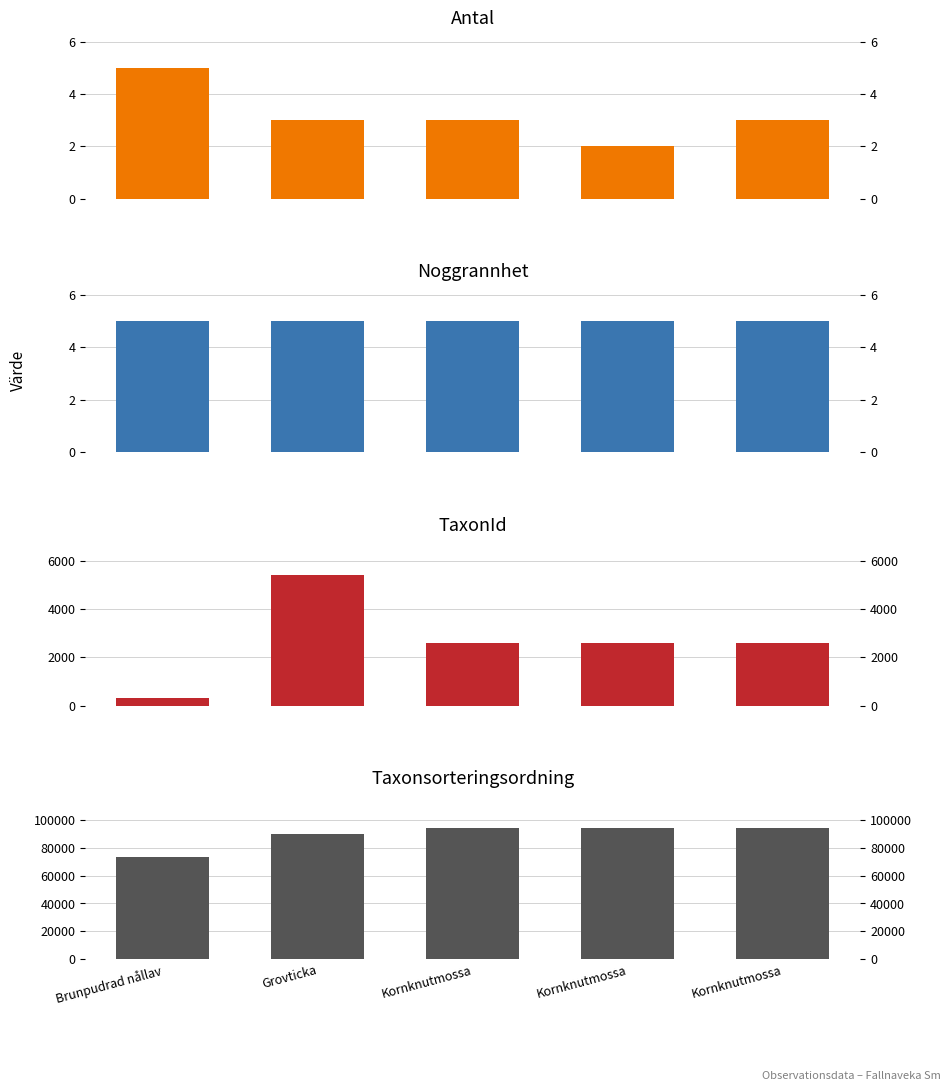

What is the difference between the highest and lowest values at Kornknutmossa?

94157